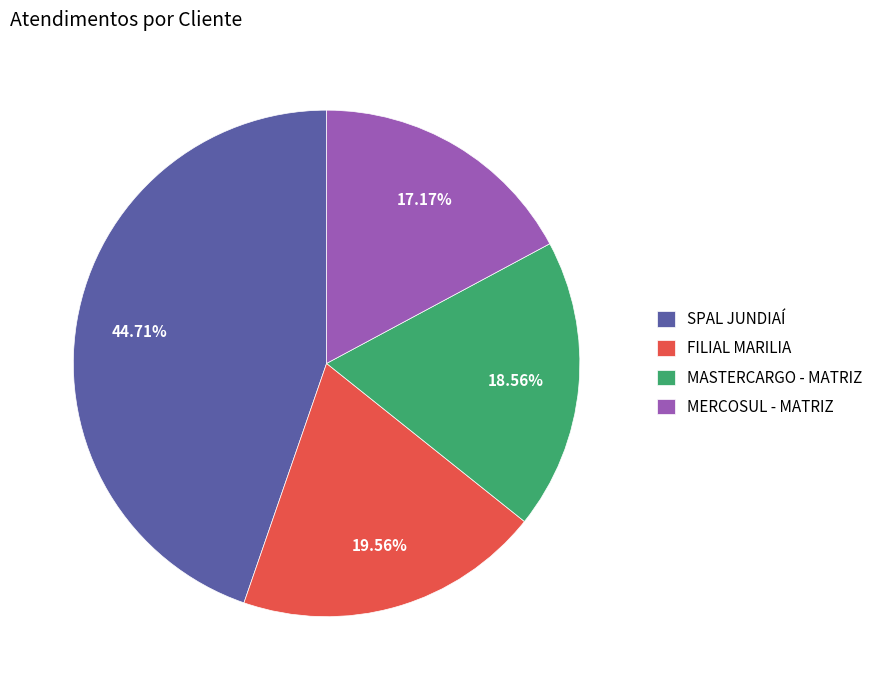

To the nearest percent, what is the combined percentage of FILIAL MARILIA and MERCOSUL - MATRIZ?

37%